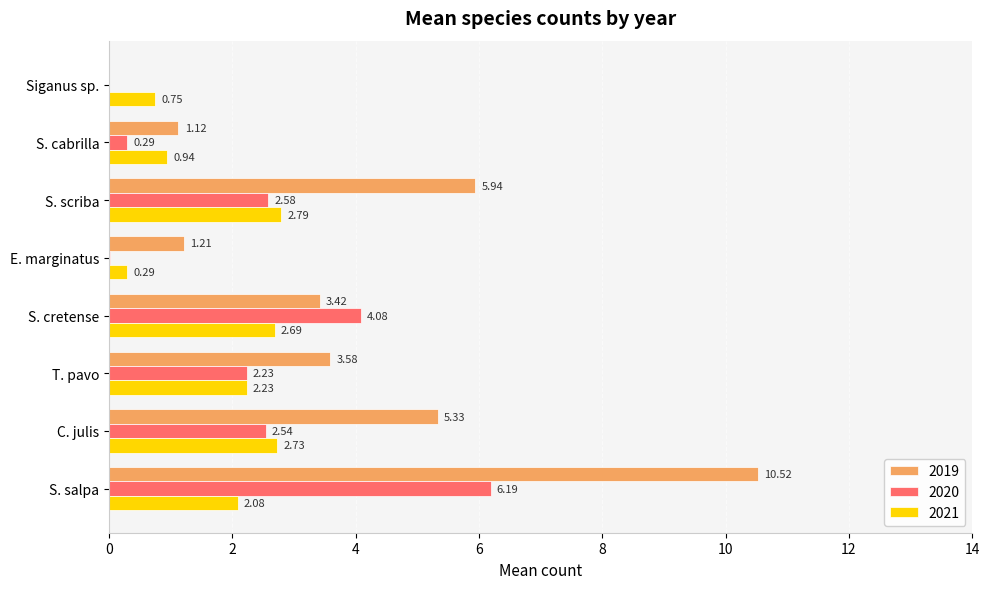

Which category has the highest value across all series?

S. salpa